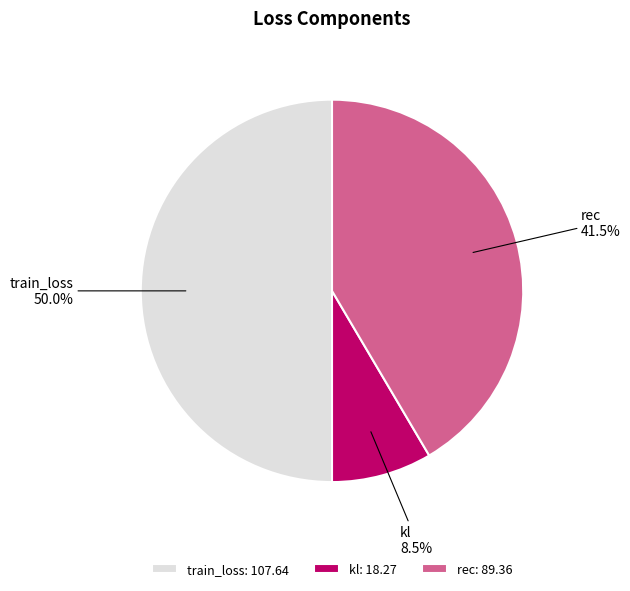

Is it true that rec is 49% of the pie?

False